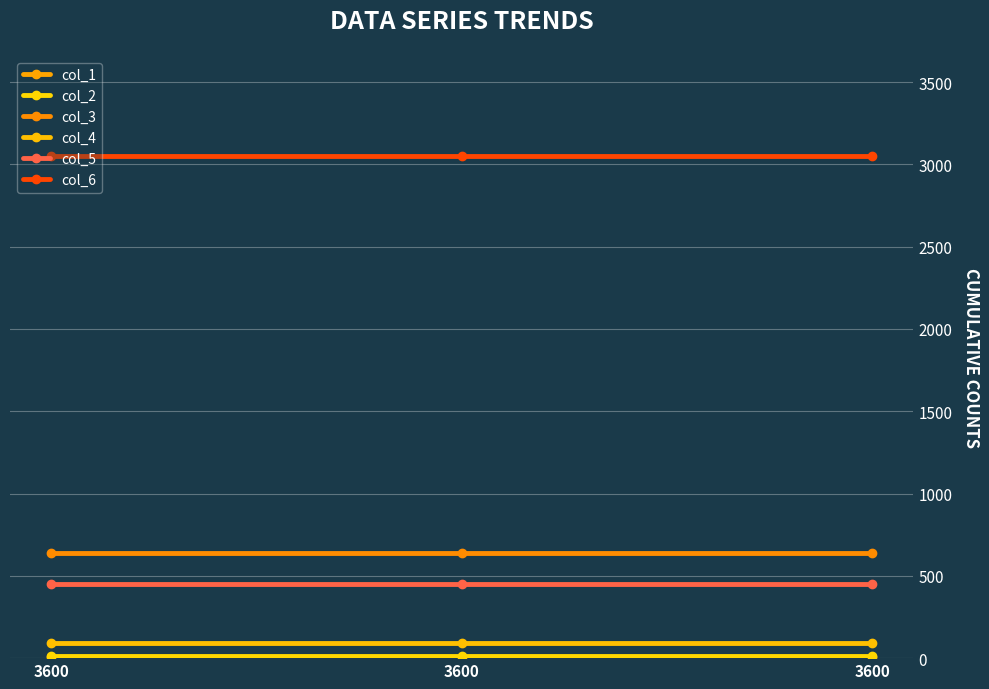

How many lines are shown in the chart?

6